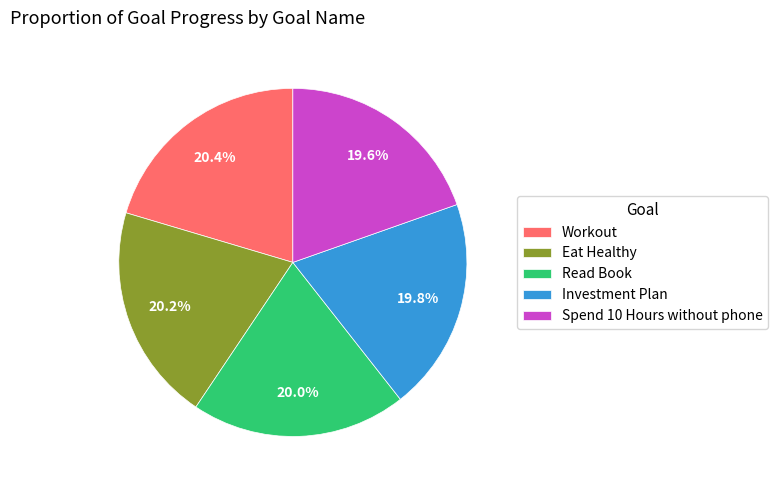

Do Workout and Read Book together represent more than half of the pie?

No